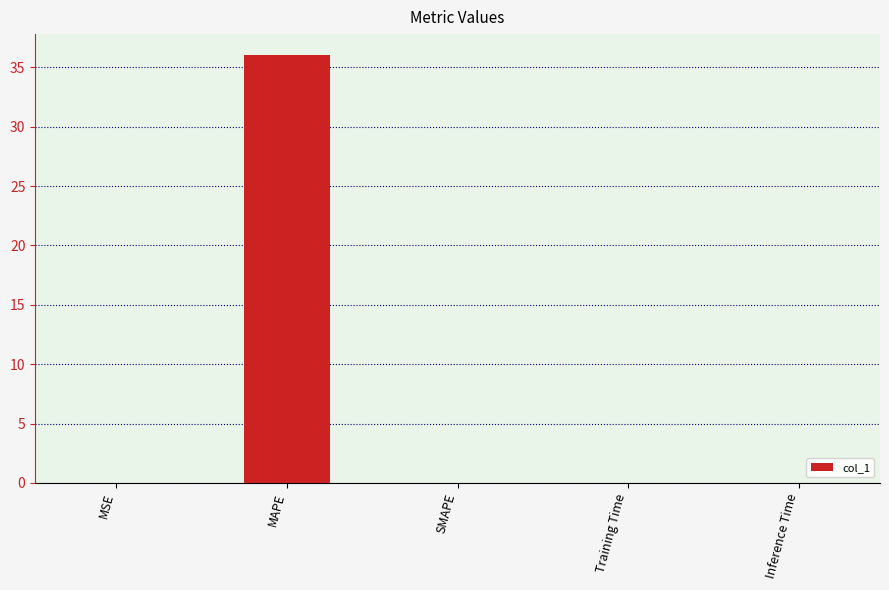

Which has a higher value, MAPE or Training Time?

MAPE